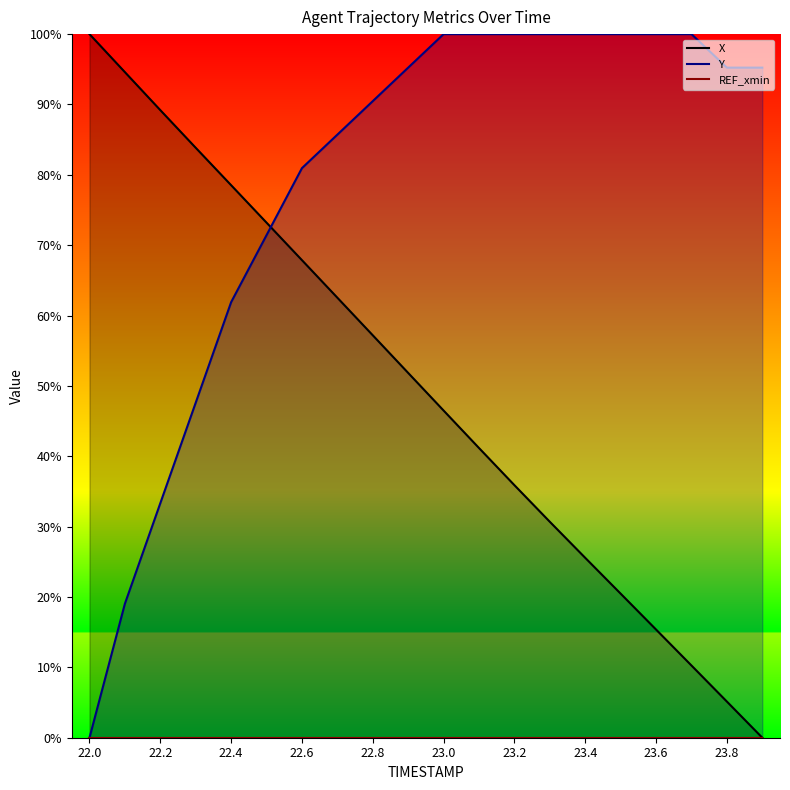

What is the average value of the Y series?

78.8